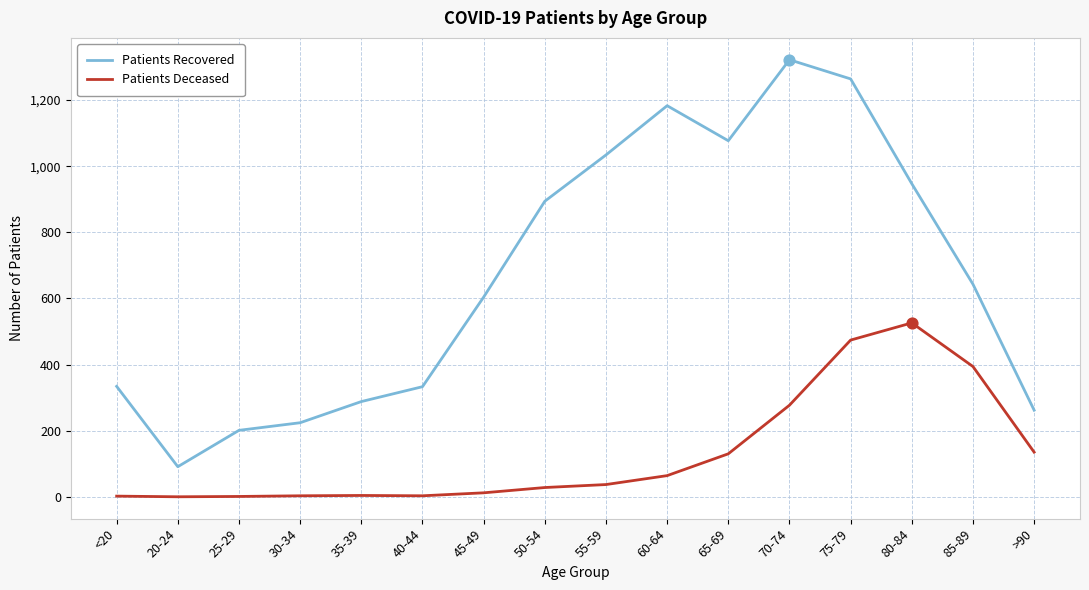

Is the value of Patients Recovered at 20-24 greater than the value of Patients Deceased at 35-39?

Yes